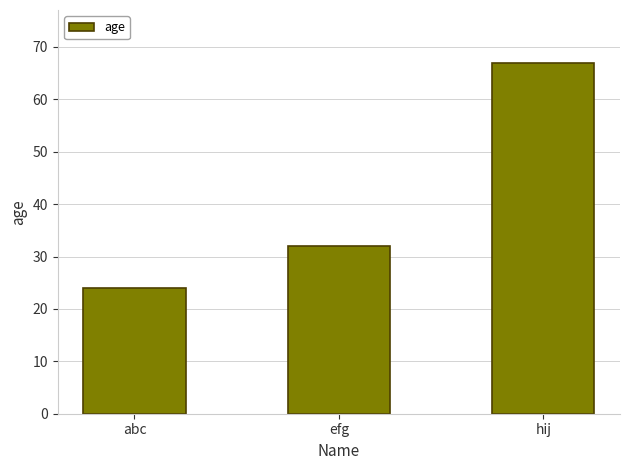

What is the change in value from abc to hij?

+43